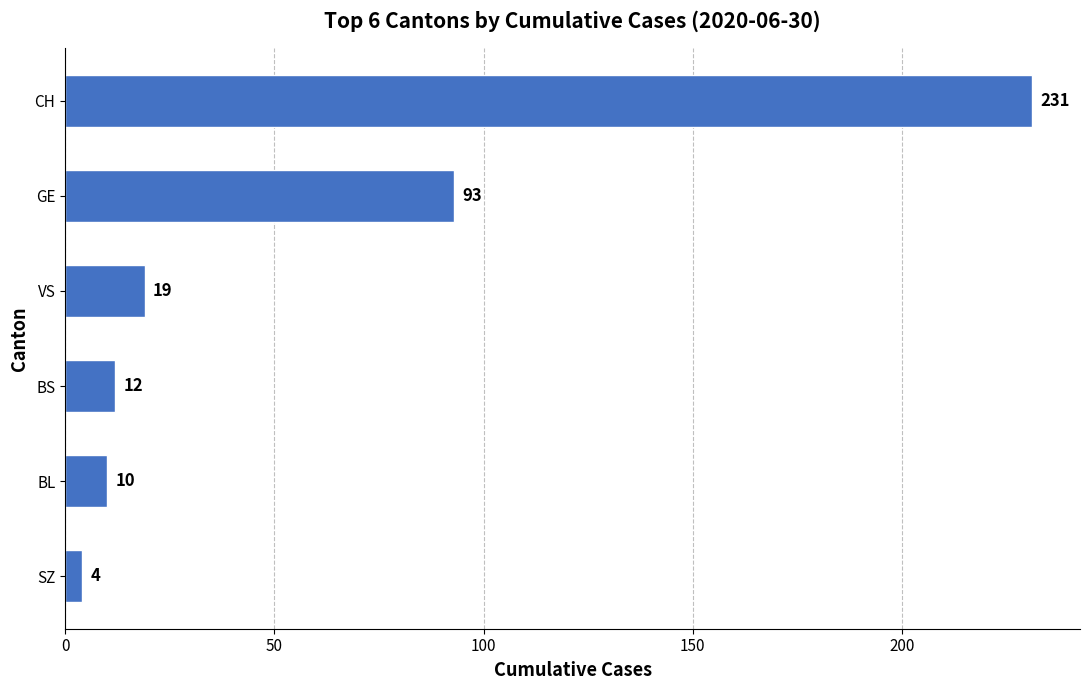

What is the sum of all values?

369